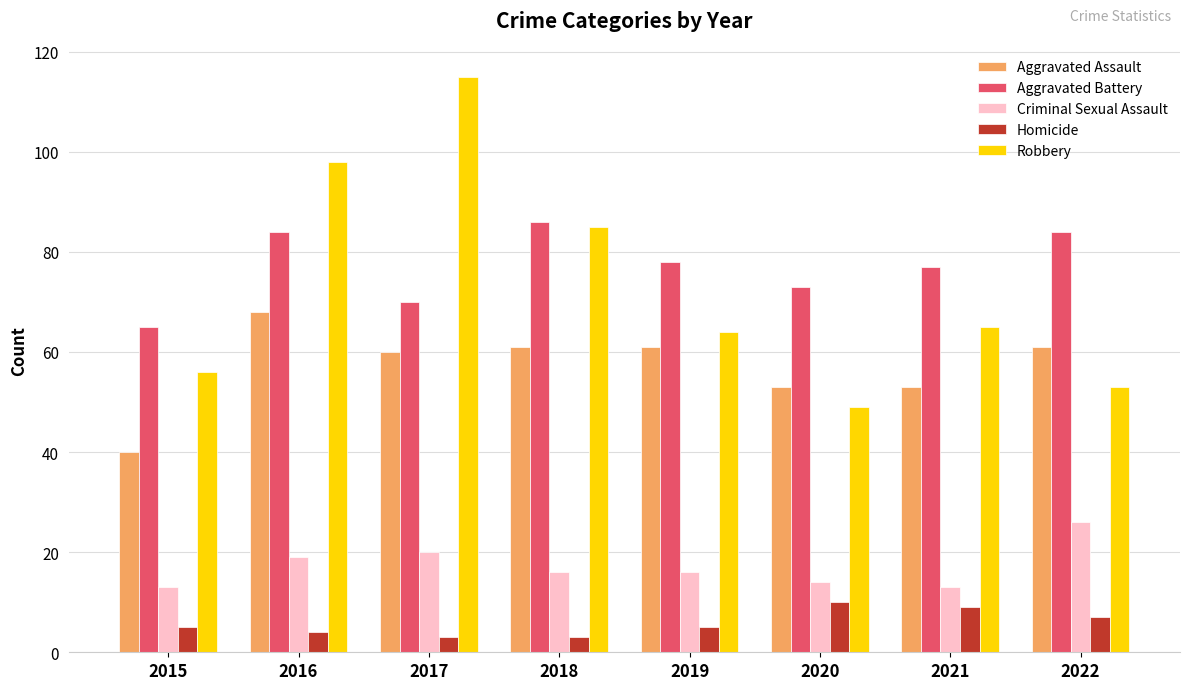

Reading right to left, transcribe all the data shown in this chart.

Aggravated Assault: 2022=61	2021=53	2020=53	2019=61	2018=61	2017=60	2016=68	2015=40
Aggravated Battery: 2022=84	2021=77	2020=73	2019=78	2018=86	2017=70	2016=84	2015=65
Criminal Sexual Assault: 2022=26	2021=13	2020=14	2019=16	2018=16	2017=20	2016=19	2015=13
Homicide: 2022=7	2021=9	2020=10	2019=5	2018=3	2017=3	2016=4	2015=5
Robbery: 2022=53	2021=65	2020=49	2019=64	2018=85	2017=115	2016=98	2015=56